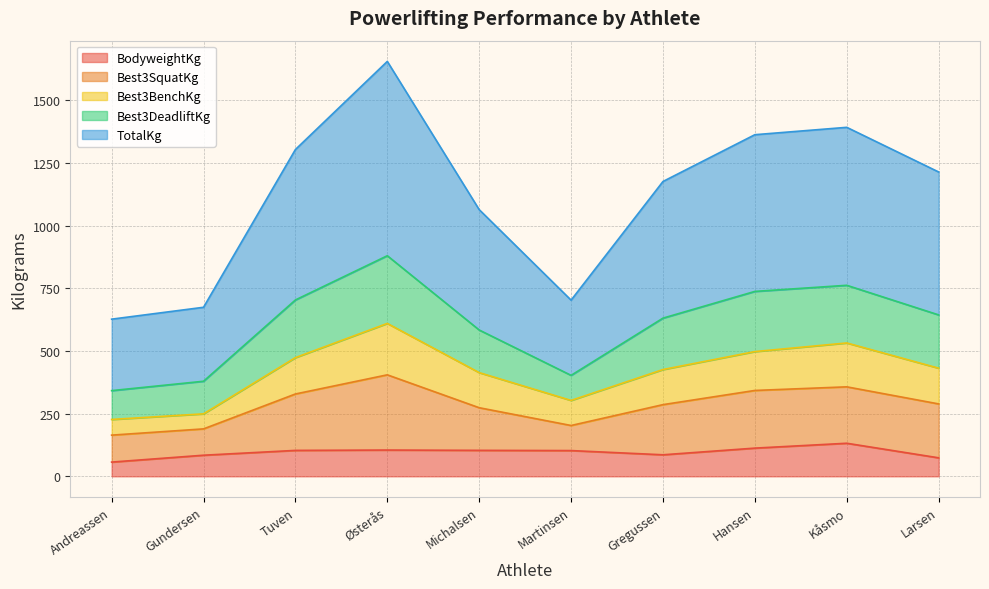

True or false: TotalKg and BodyweightKg intersect in this chart.

False